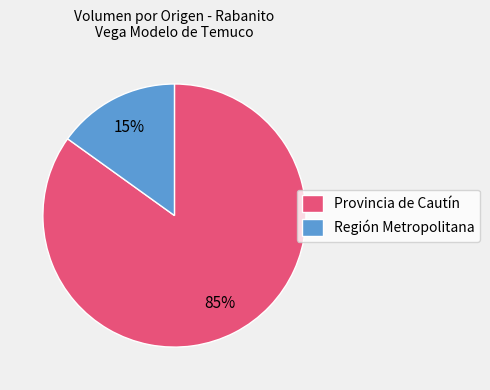

Which has a higher value, Región Metropolitana or Provincia de Cautín?

Provincia de Cautín